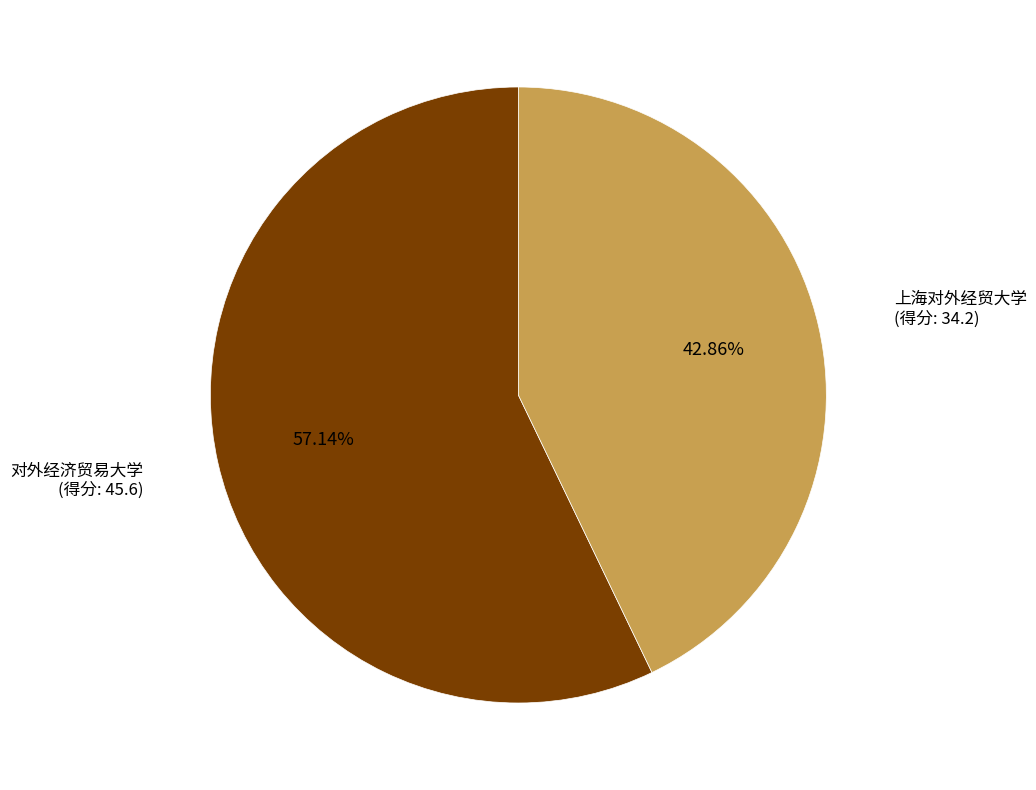

Count the number of slices in the pie.

2